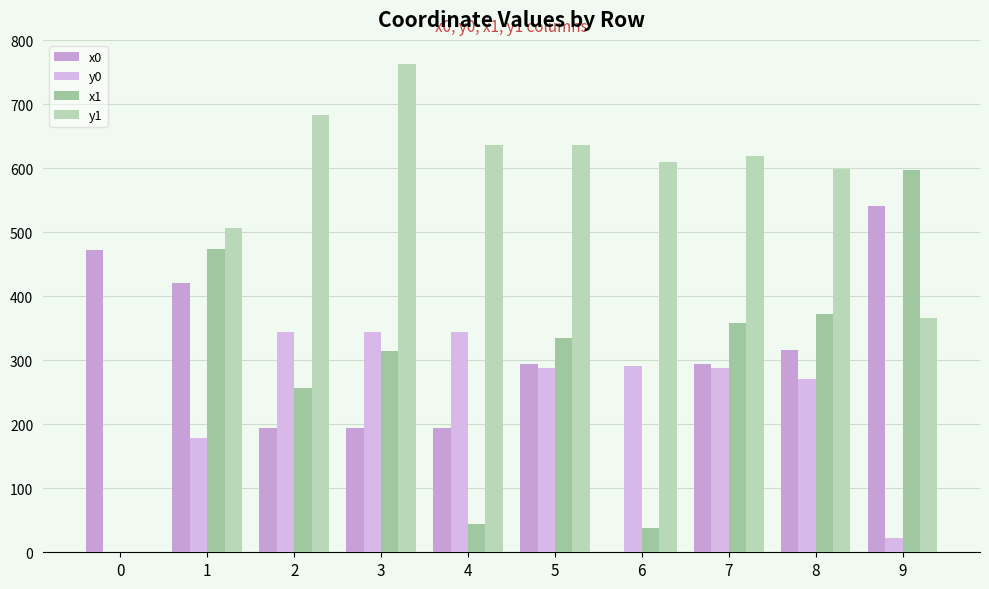

Reading left to right, extract all data points from this chart.

x0: 0=473.1	1=421.3	2=194.7	3=194.7	4=194.7	5=293.5	6=0.0	7=293.5	8=315.4	9=540.7
y0: 0=0.0	1=178.3	2=344.1	3=344.1	4=344.1	5=288.5	6=291.2	7=288.5	8=271.1	9=22.9
x1: 0=0.0	1=474.6	2=256.8	3=314.2	4=44.6	5=334.5	6=38.2	7=358.0	8=372.9	9=597.4
y1: 0=0.0	1=506.1	2=683.6	3=762.7	4=637.2	5=637.2	6=609.3	7=619.8	8=599.8	9=365.6